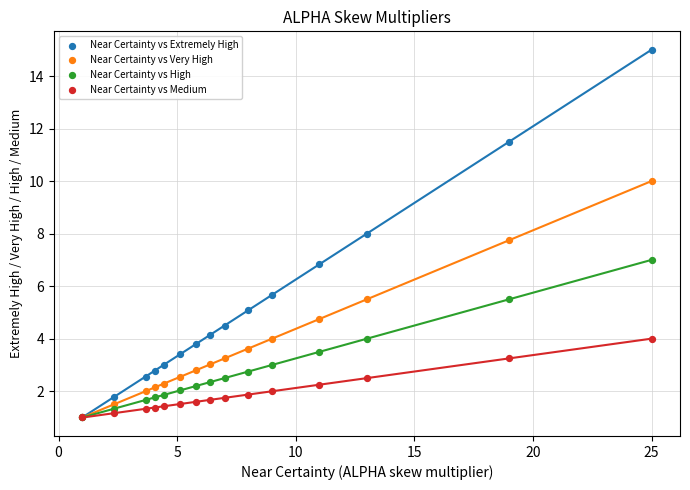

Which series has the largest Y range (max minus min)?

Near Certainty vs Extremely High